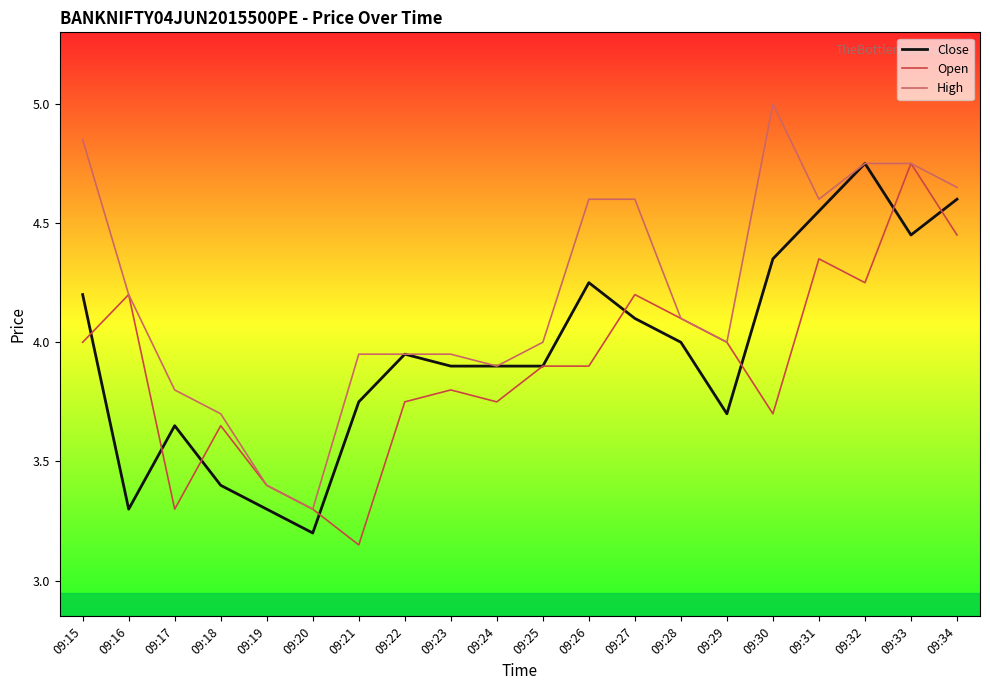

At which label is Open closest to 3?

09:21